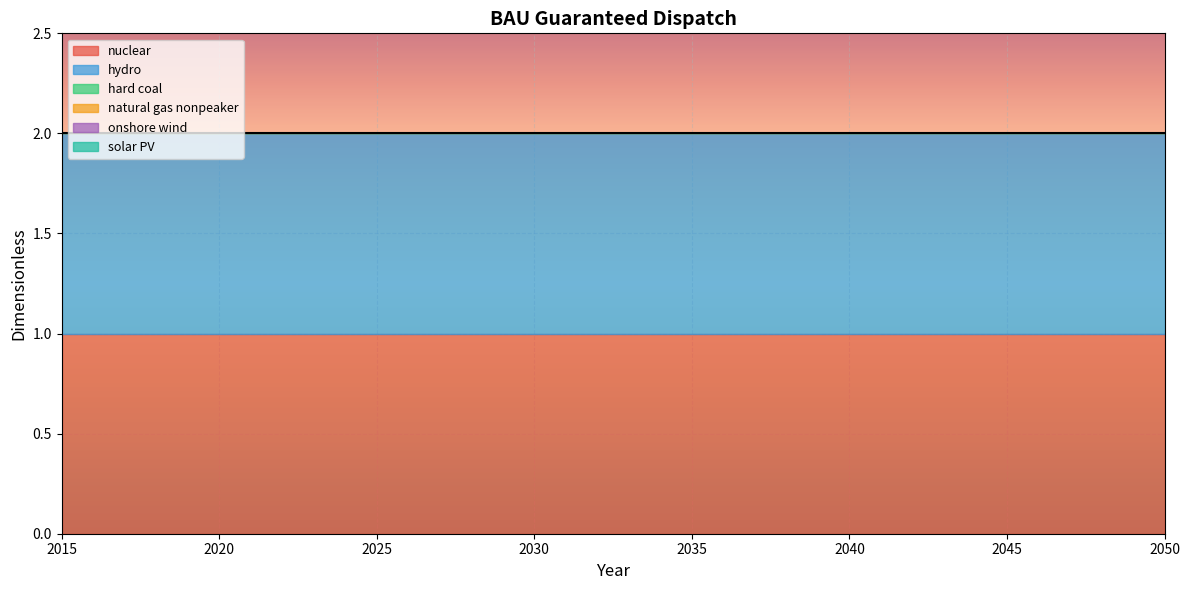

At which category is the sum across all series the highest?

2015